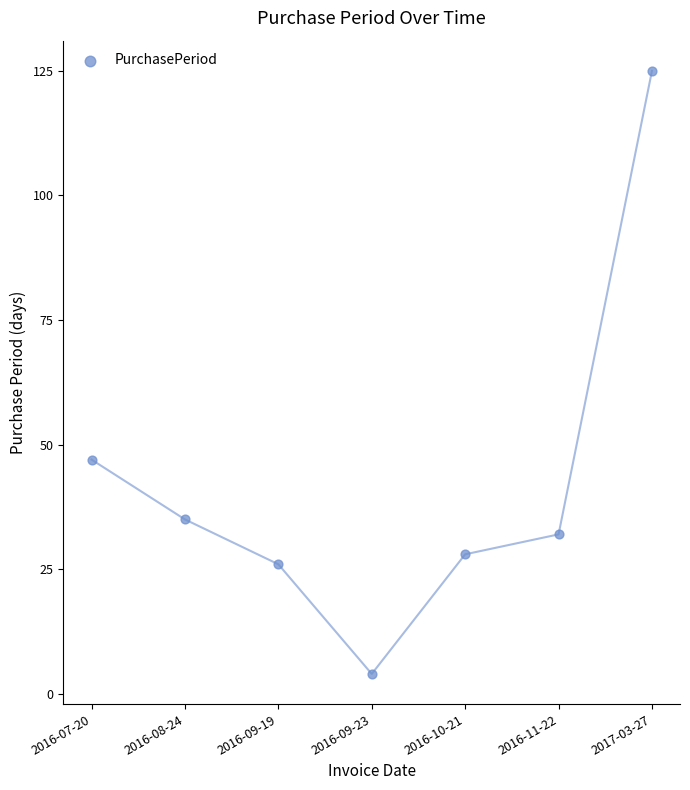

What is the average Y value?

42